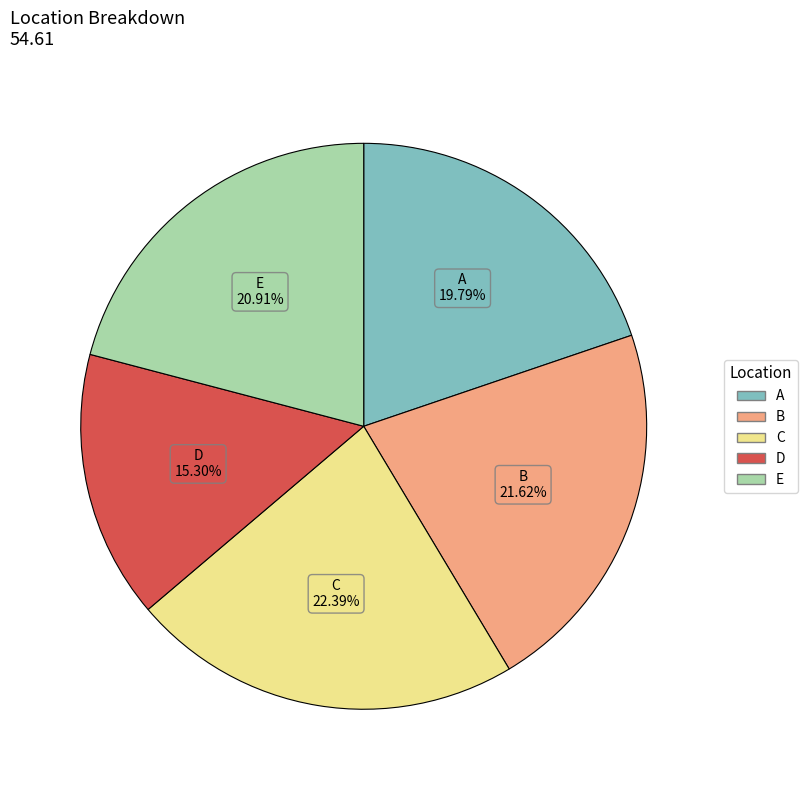

How many slices are in this pie chart?

5